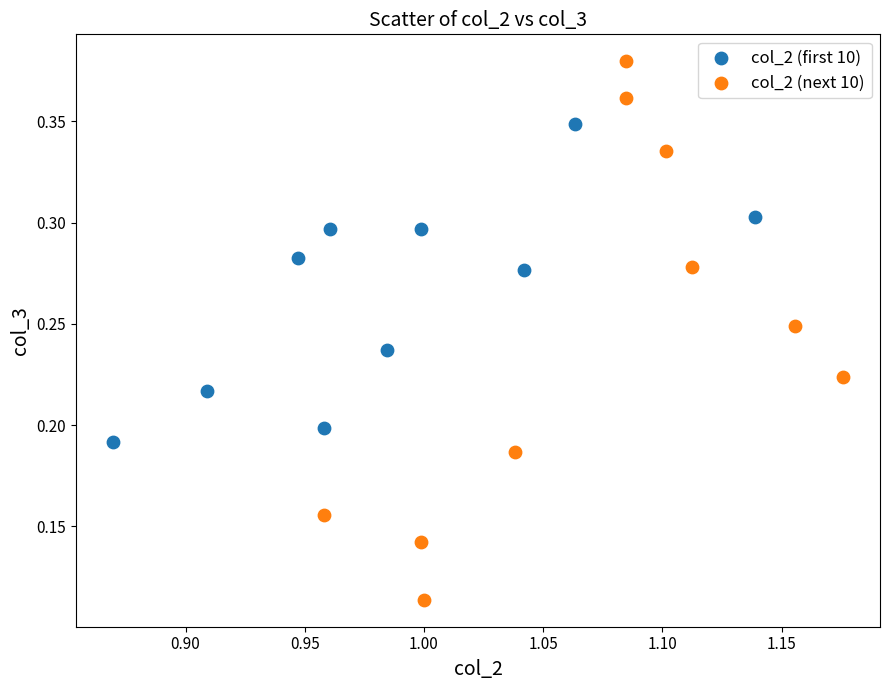

Which series has the widest spread of Y values?

col_2 (next 10)